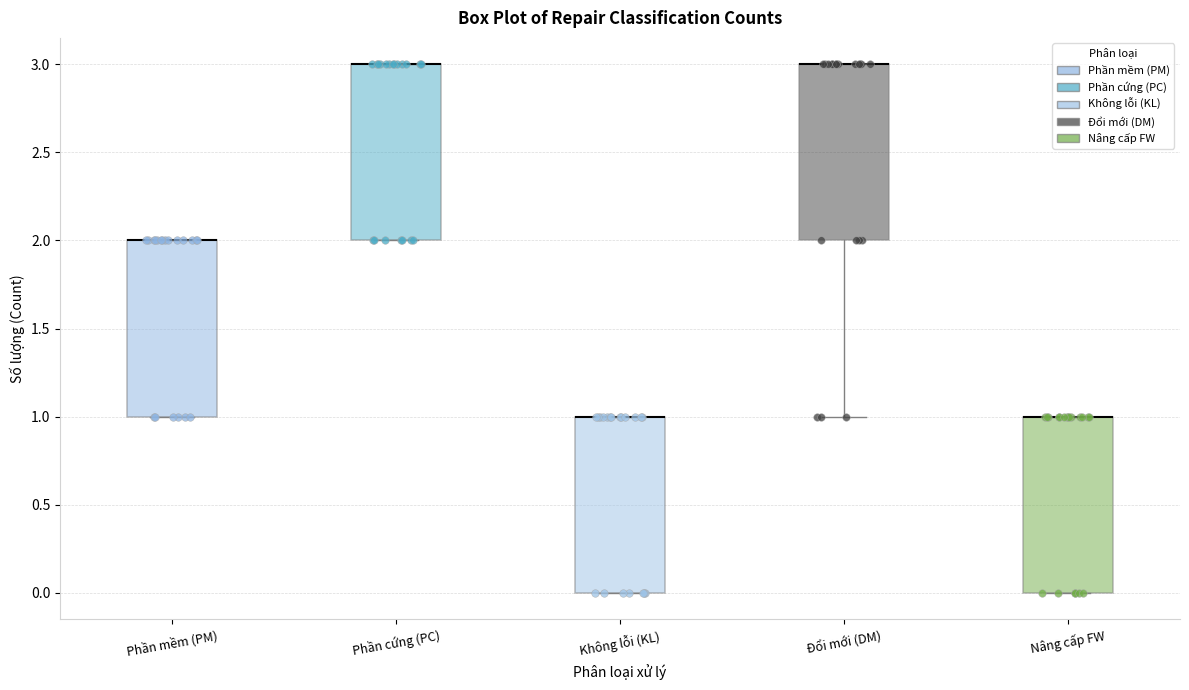

Reading left to right, transcribe this box plot: for each box, give where its median line is, the range the box spans, and where its two whiskers end, as read against the y-axis. The values are not printed on the chart, so give them approximately, as read against the axis.

Phần mềm (PM): median 2 (drawn on the box's upper edge), box 1 to 2, whiskers 1 to 2
Phần cứng (PC): median 3 (drawn on the box's upper edge), box 2 to 3, whiskers 2 to 3
Không lỗi (KL): median 1 (drawn on the box's upper edge), box 0 to 1, whiskers 0 to 1
Đổi mới (DM): median 3 (drawn on the box's upper edge), box 2 to 3, whiskers 1 to 3
Nâng cấp FW: median 1 (drawn on the box's upper edge), box 0 to 1, whiskers 0 to 1